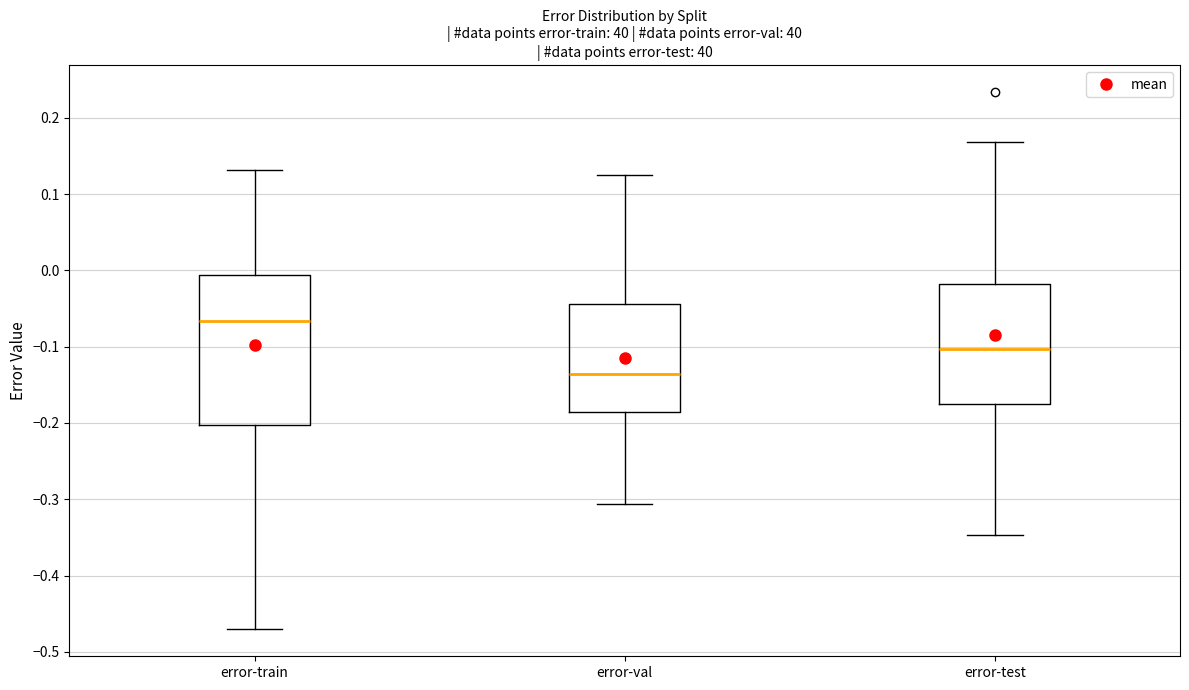

Reading left to right, transcribe this box plot: for each box, give where its median line is, the range the box spans, and where its two whiskers end, as read against the y-axis. The values are not printed on the chart, so give them approximately, as read against the axis.

error-train: median -0.07, box -0.20 to -0.01, whiskers -0.47 to 0.13
error-val: median -0.14, box -0.19 to -0.04, whiskers -0.31 to 0.13
error-test: median -0.10, box -0.18 to -0.02, whiskers -0.35 to 0.17